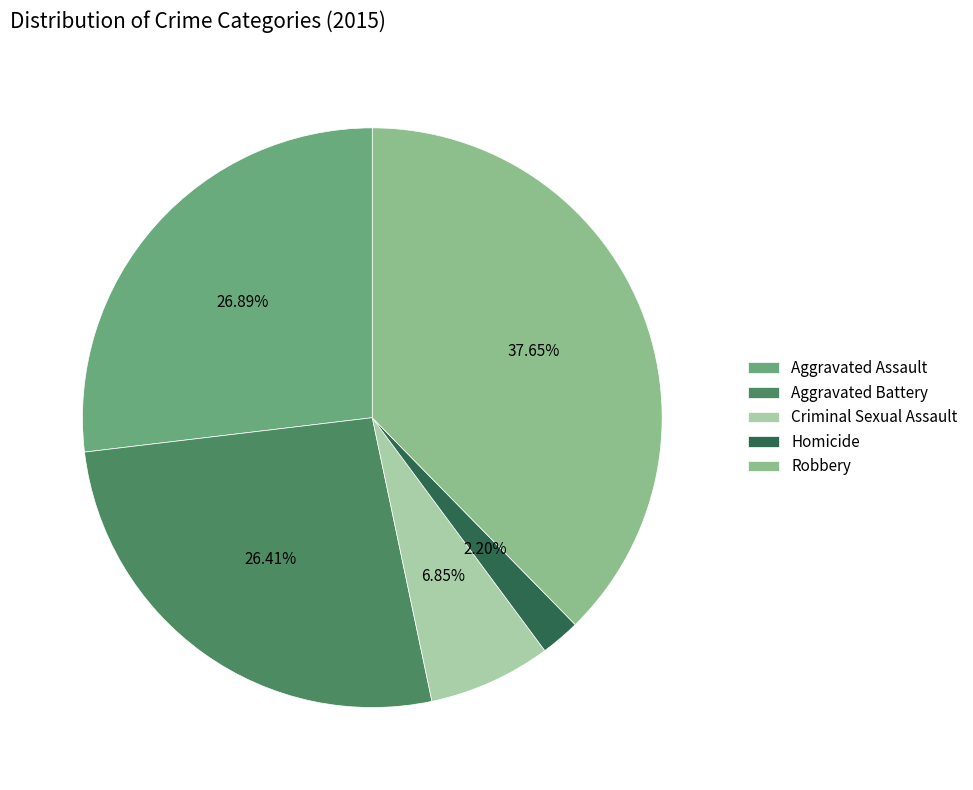

Is the sum of Homicide and Robbery greater than half?

No